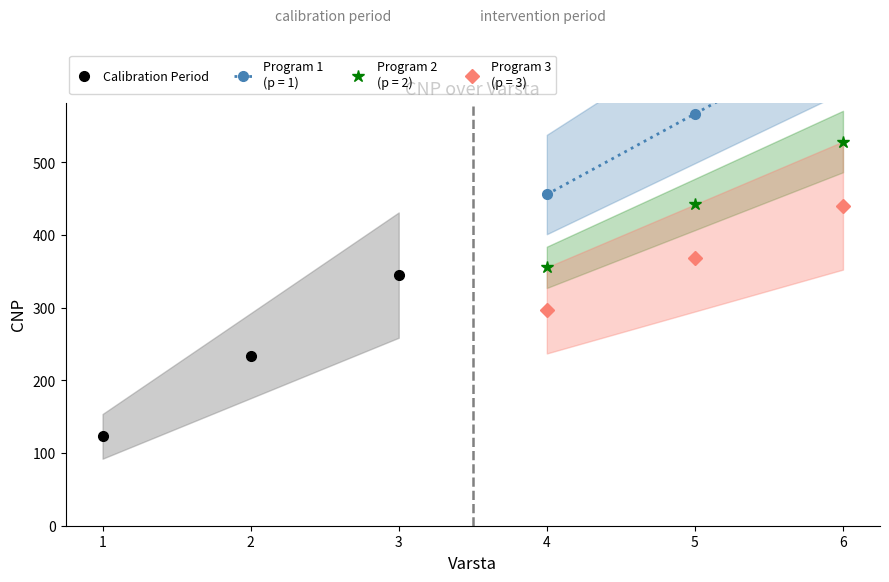

What is the difference between the maximum and minimum values?

222